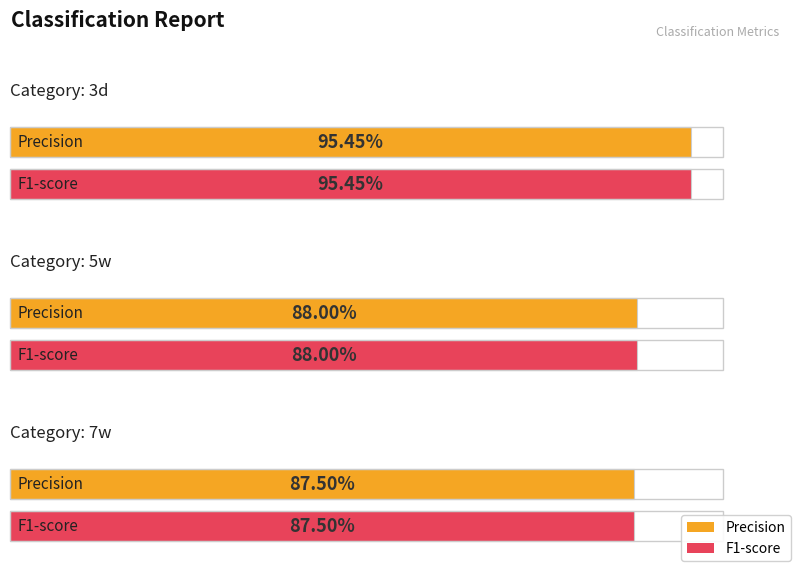

At which label does recall reach its minimum?

7w